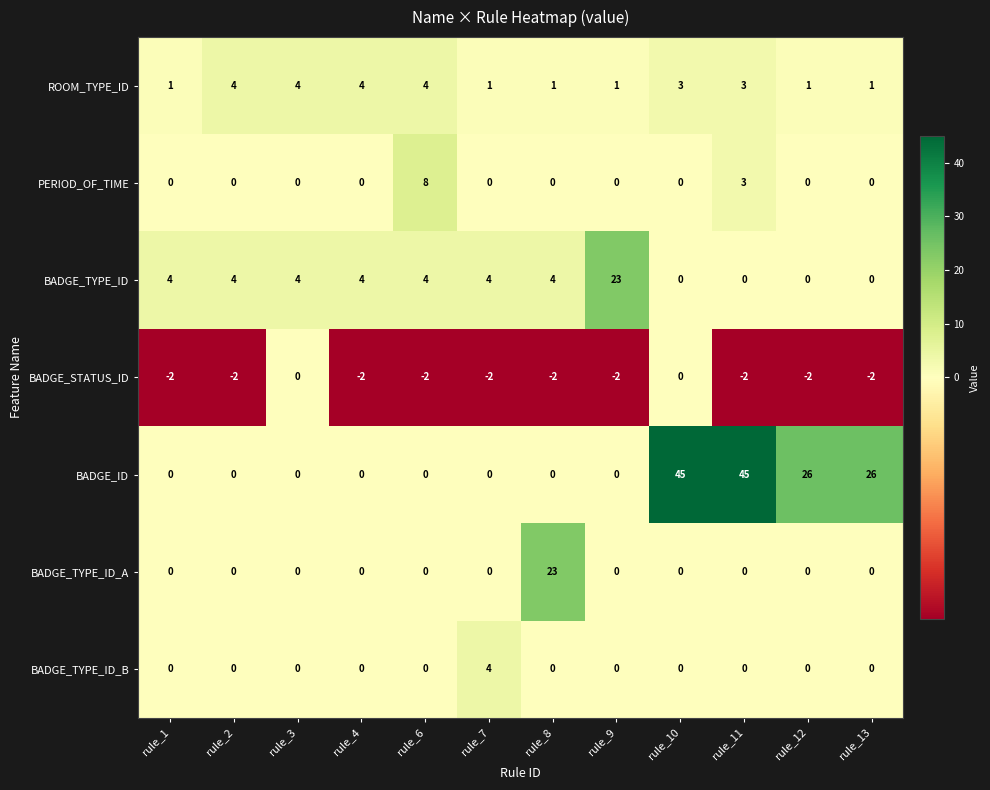

What is the difference between the ROOM_TYPE_ID values at rule_7 and rule_6?

3